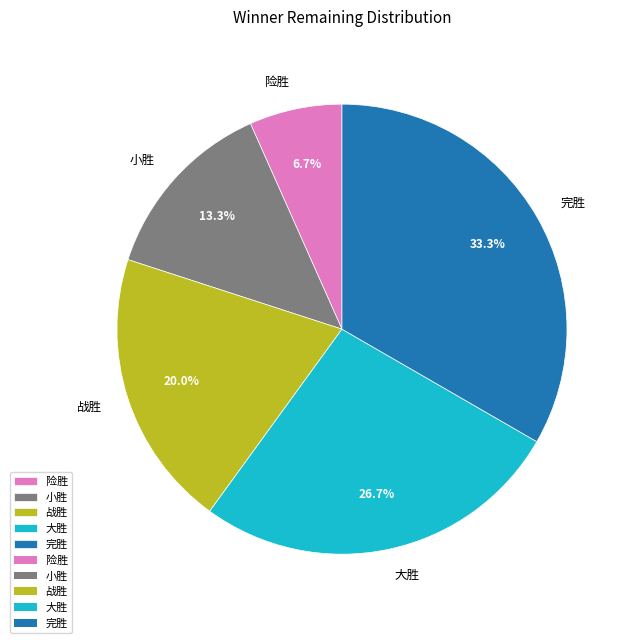

What portion of the pie excludes 险胜?

93.3%